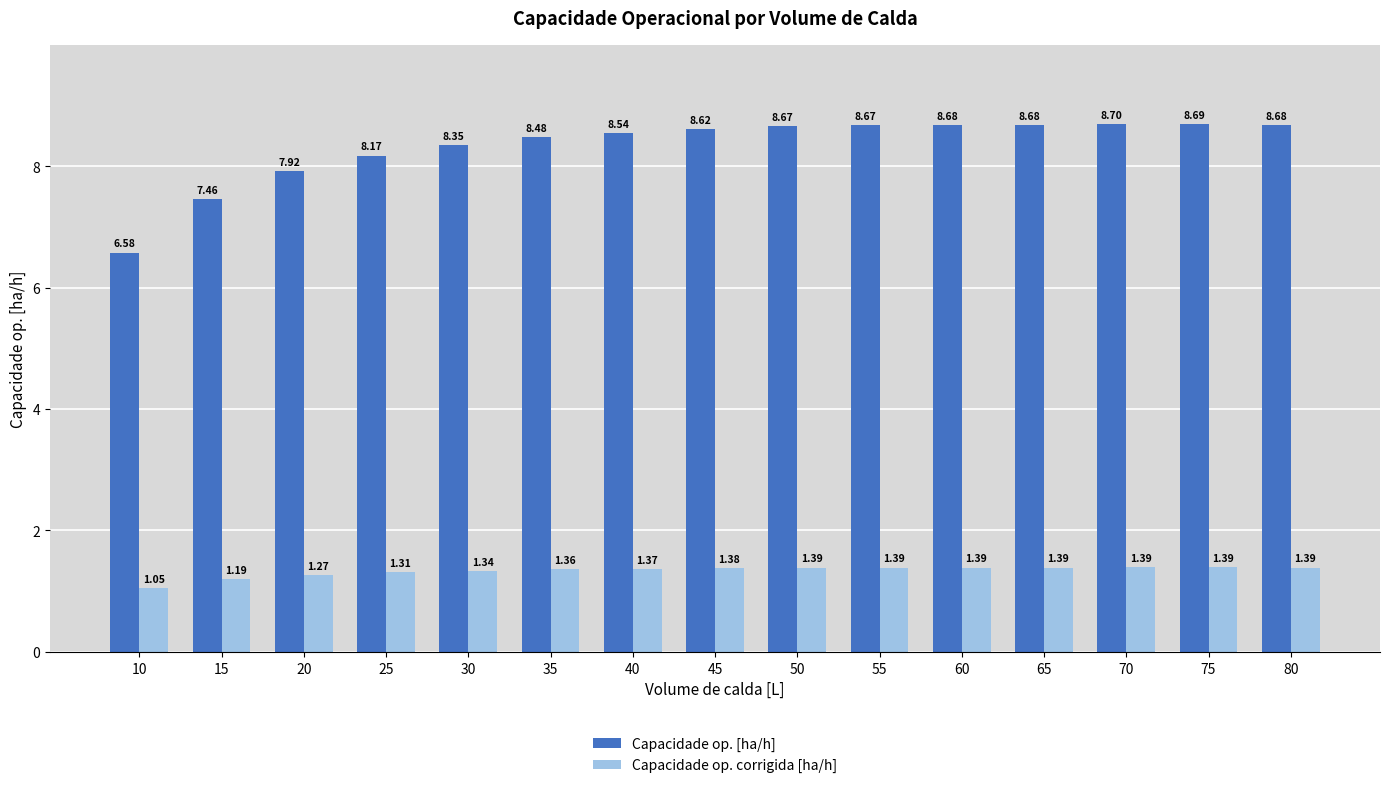

At 75, list the series in order from smallest to largest.

Capacidade op. corrigida [ha/h], Capacidade op. [ha/h]